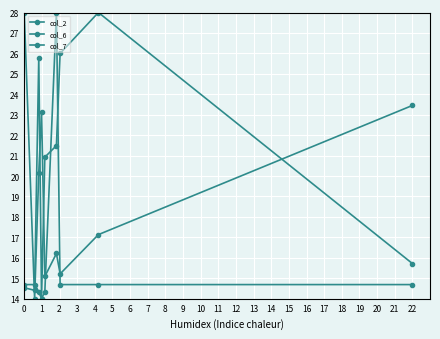

What is the minimum value for col_7?

14.0